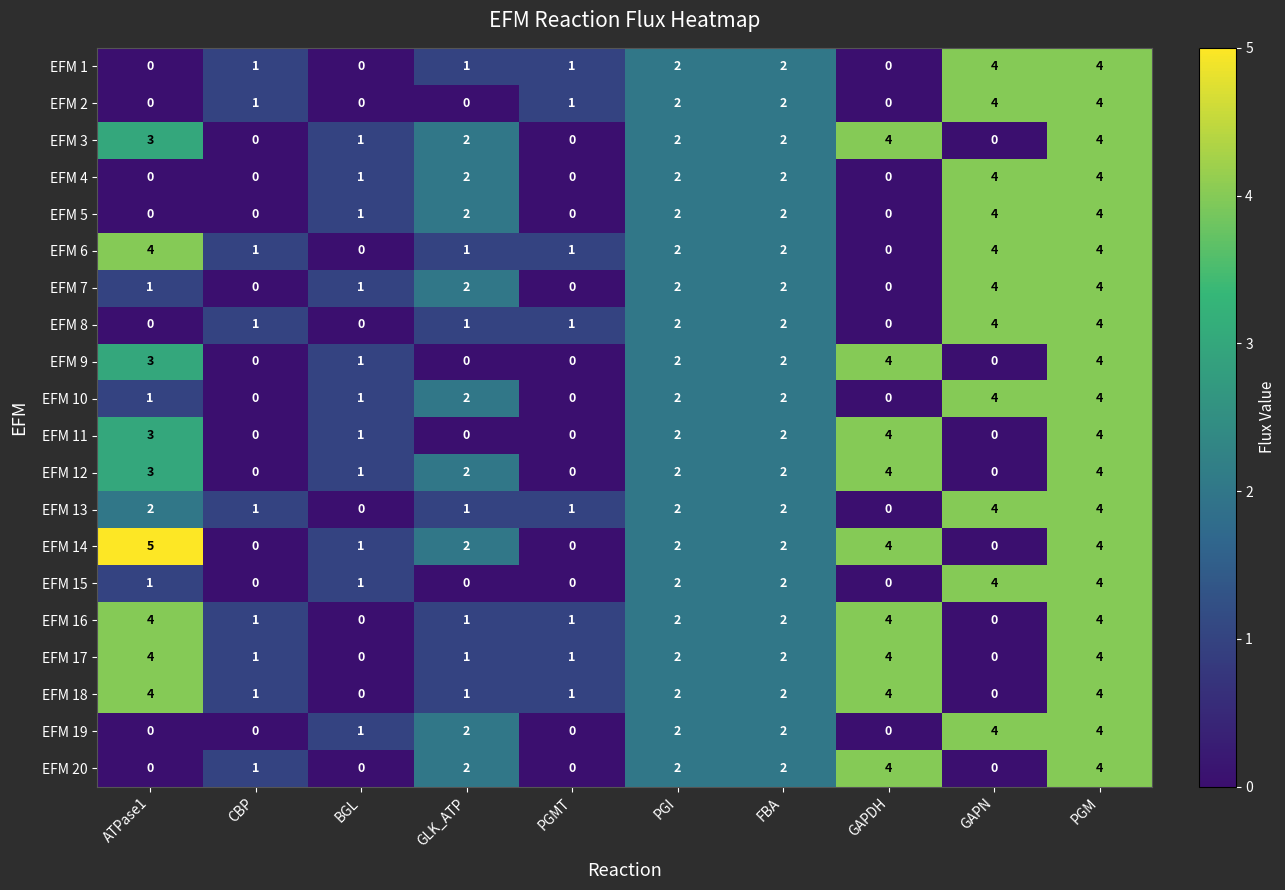

What is the difference between the highest and lowest values at 6?

4